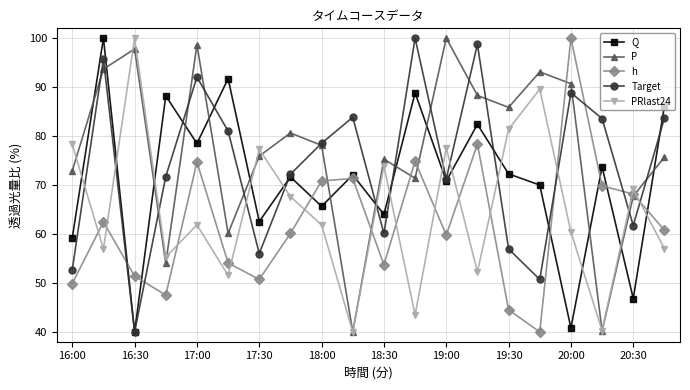

What are all the series names shown in the legend?

Q, P, h, Target, PRlast24